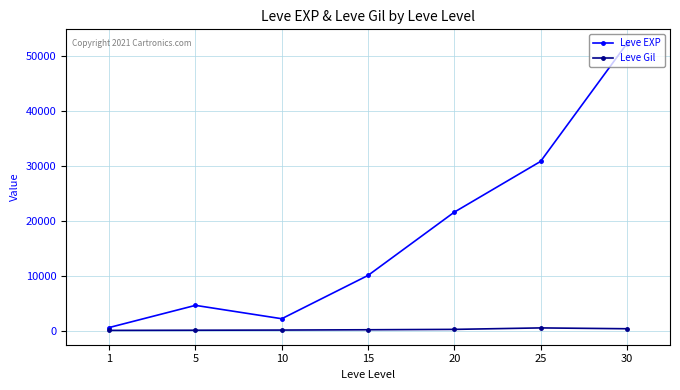

Which series has the largest total across all categories?

Leve EXP